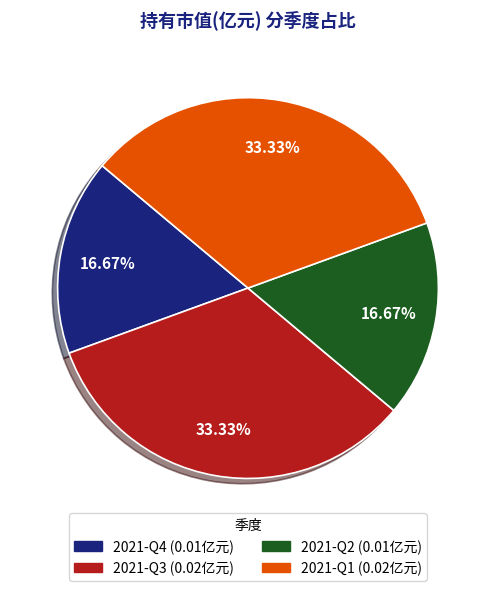

To the nearest percent, what portion does 2021-Q3 represent?

33%